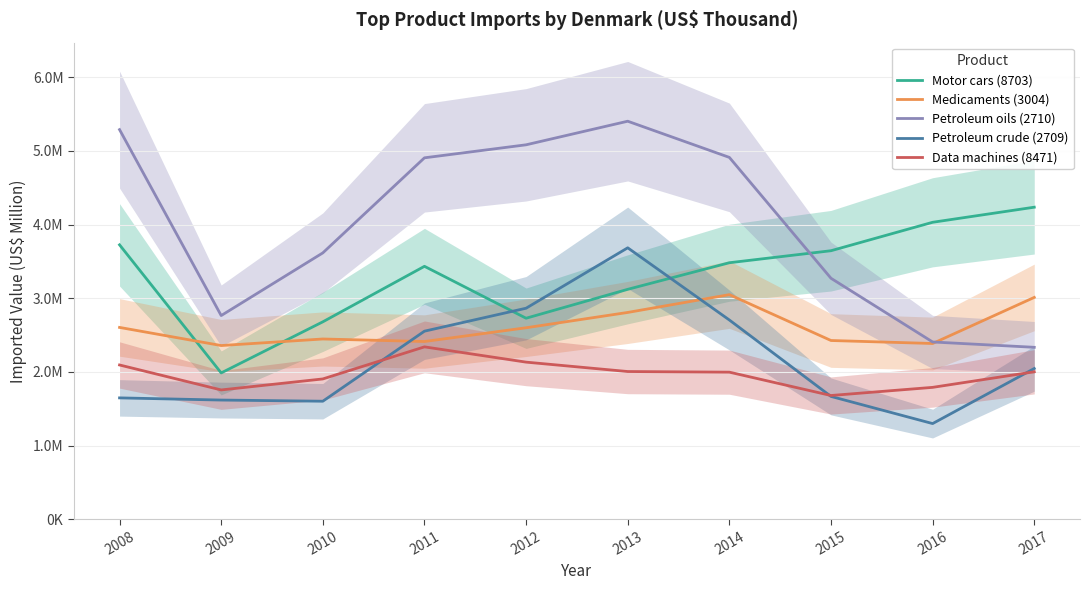

The Petroleum crude (2709) series shows 2.7 at 2014. True or false?

True